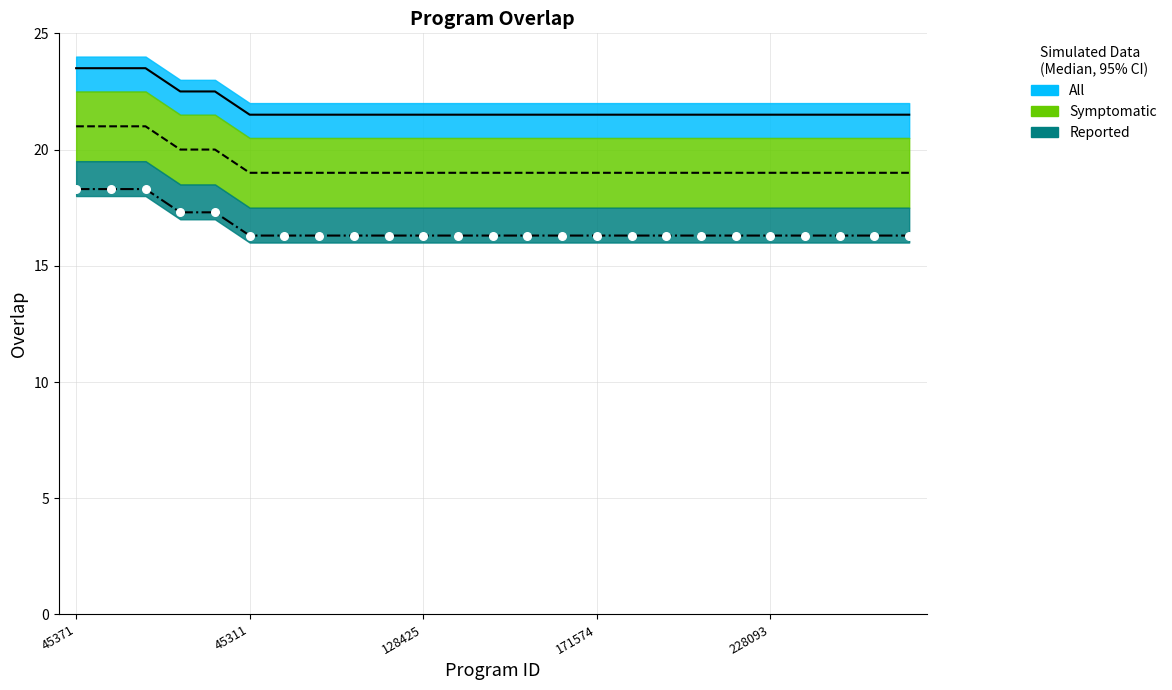

Approximately how many times larger is the value at 61408 compared to 215393?

1.0